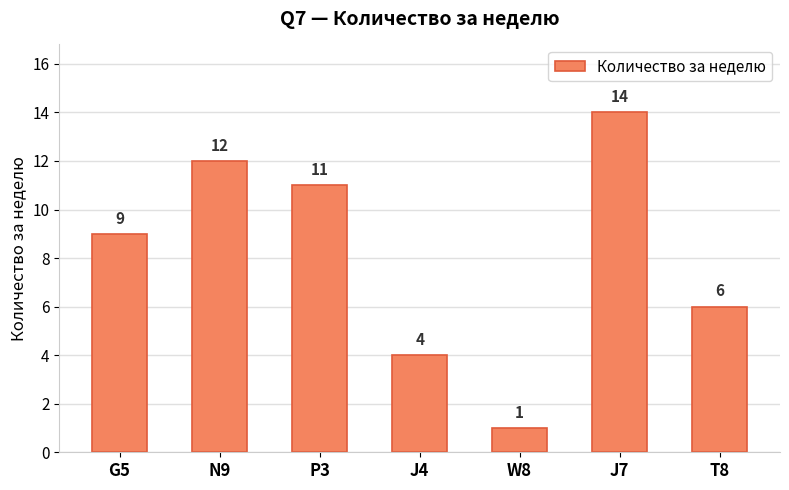

Is it true that the value at T8 is 6?

True